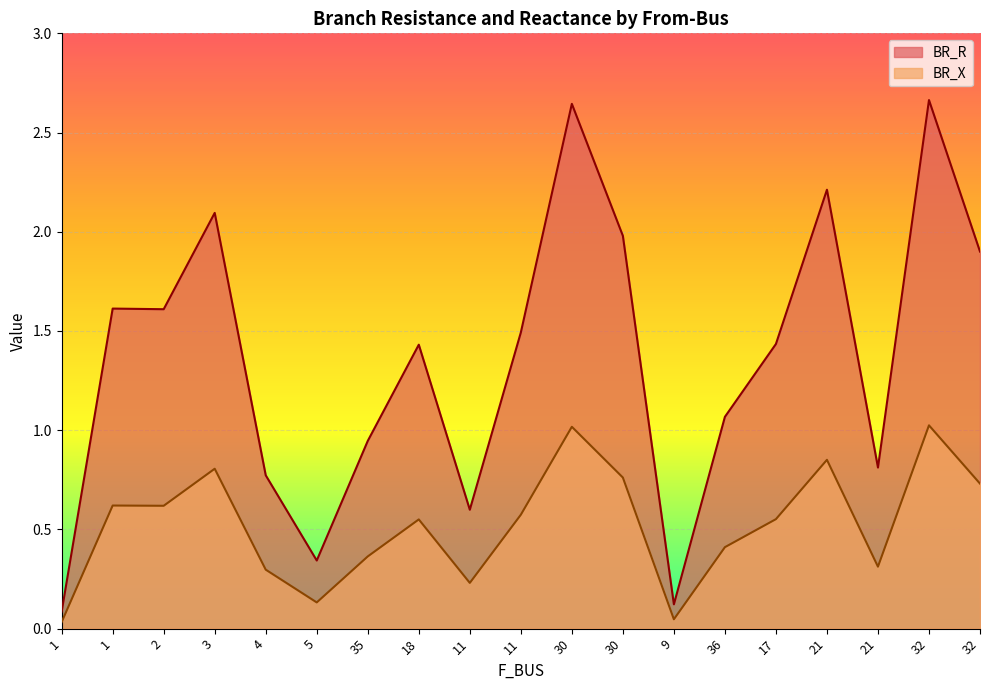

How many lines are shown in the chart?

2